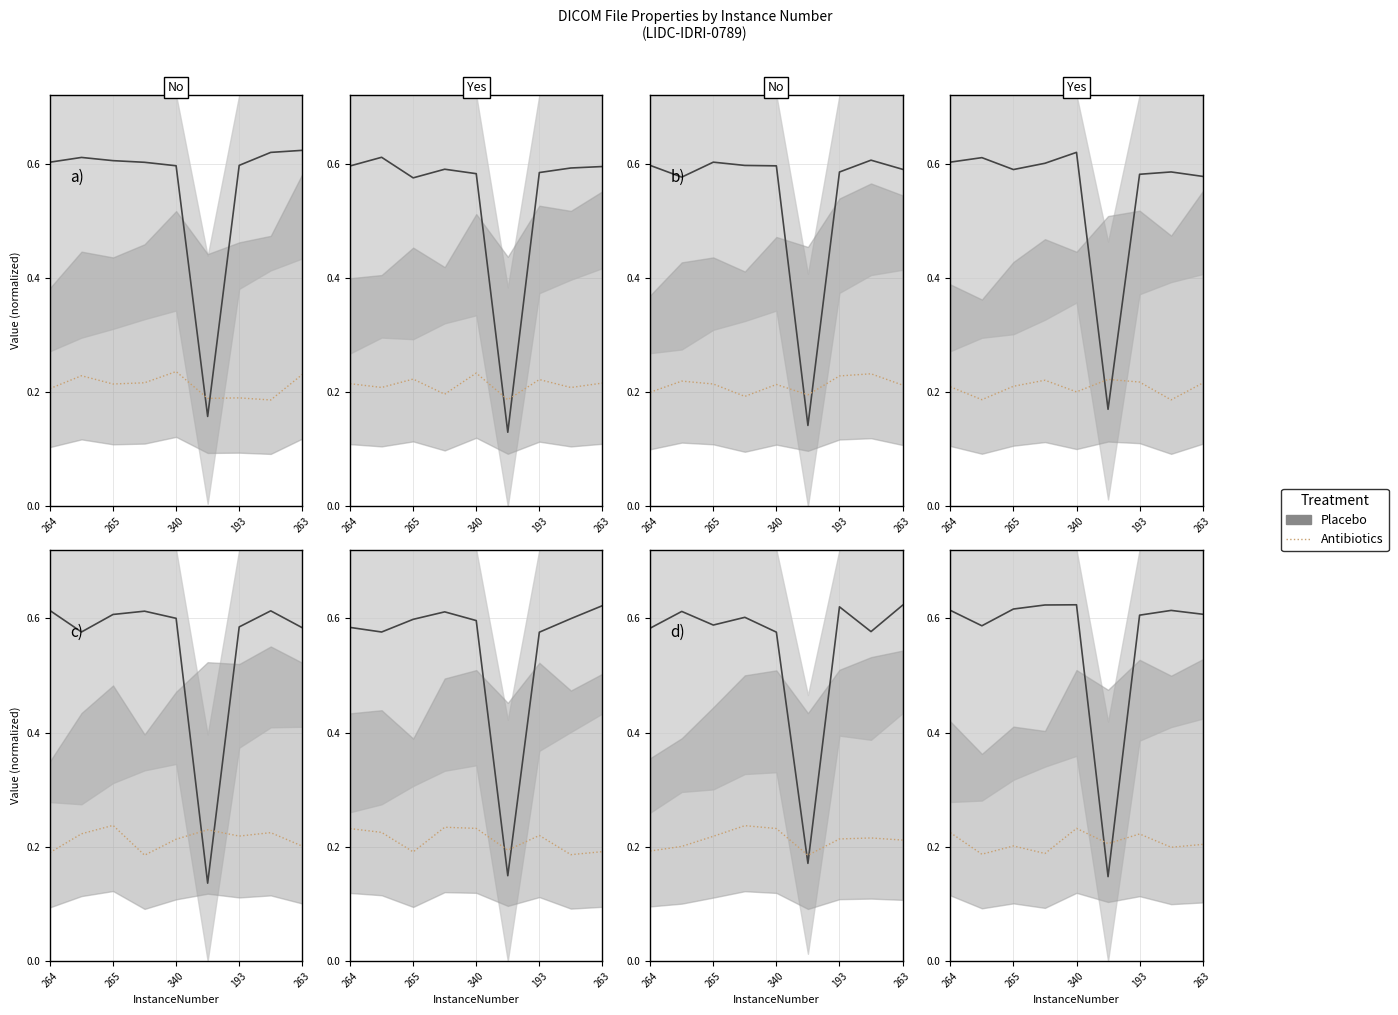

Count the number of categories in the chart.

9